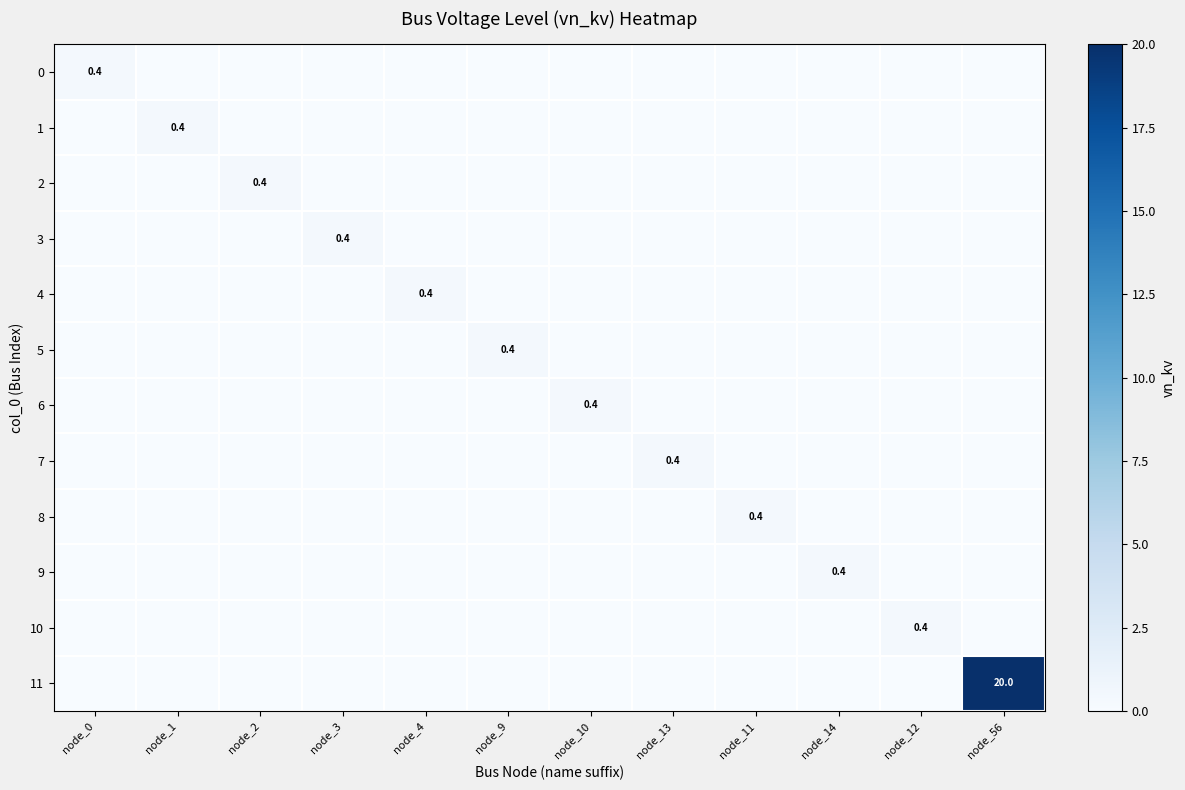

Which series changed the most between node_13 and node_12?

7